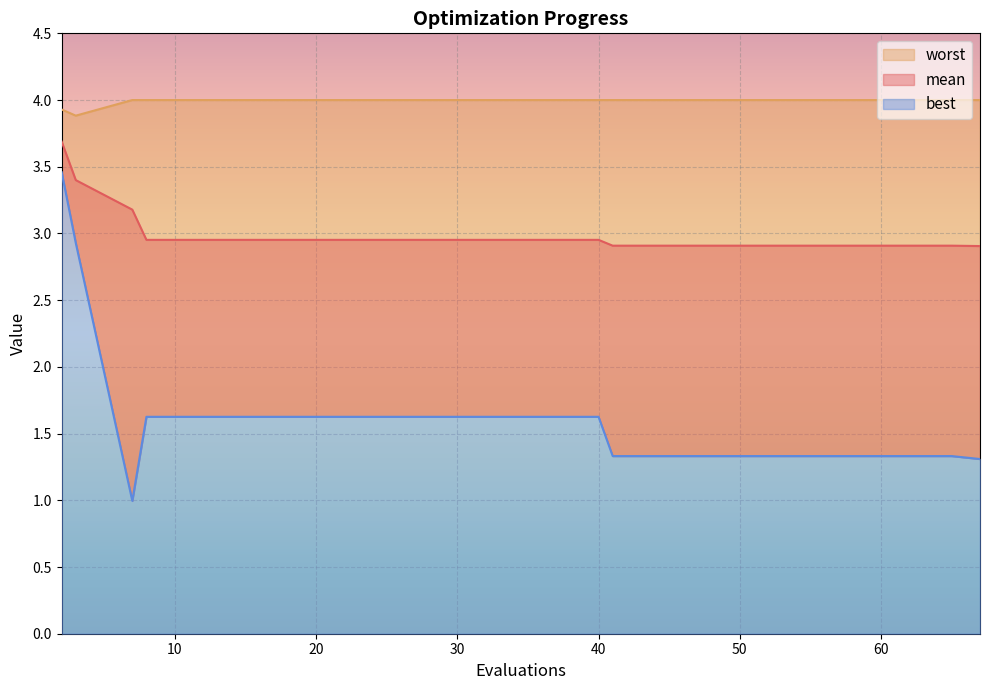

Is it true that worst equals 1.5 at 65?

False